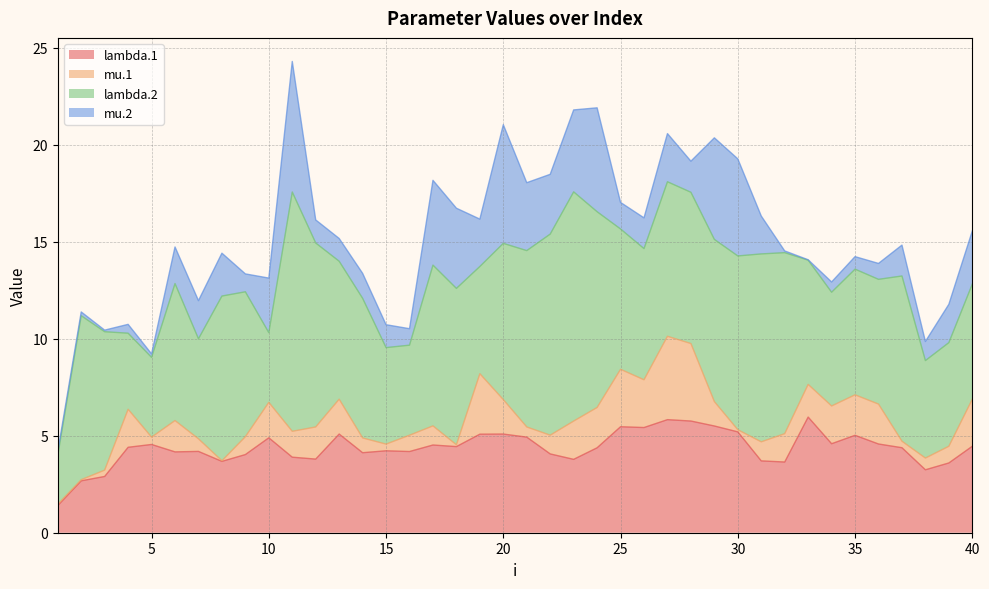

How many interior local peaks does the lambda.2 series have?

11